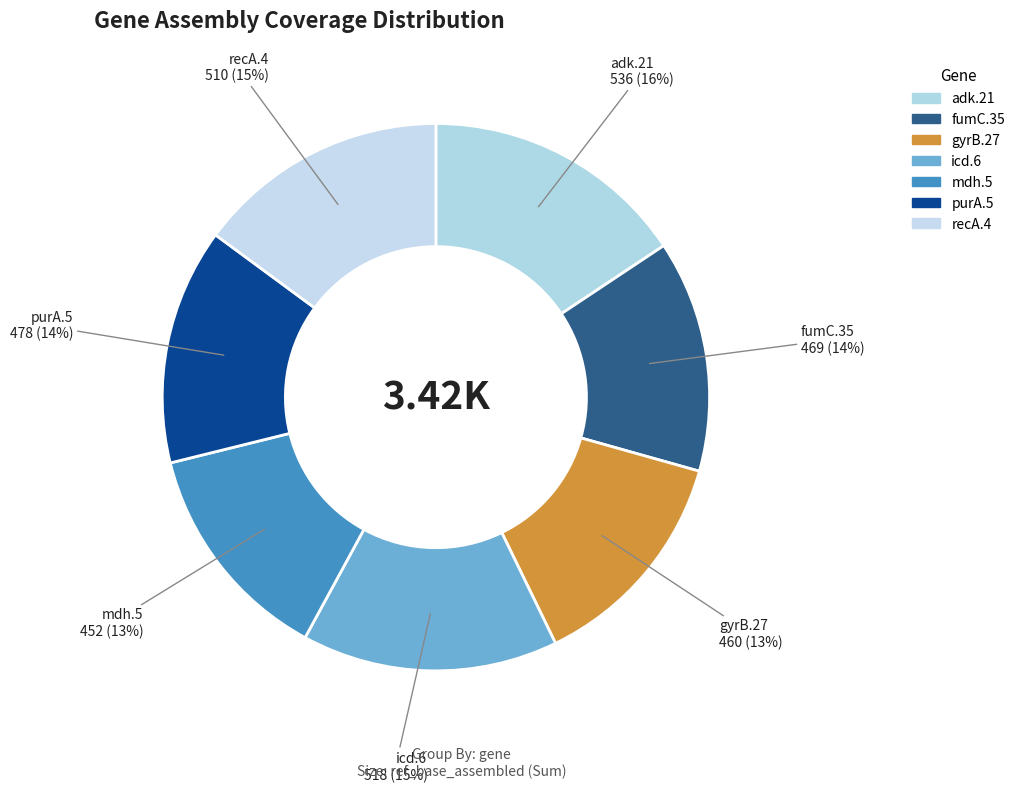

Count the number of slices in the pie.

7